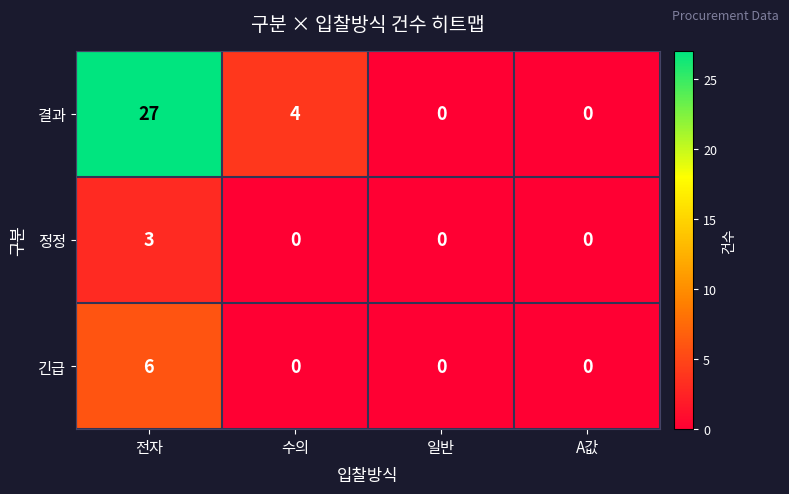

True or false: 정정 has a value of 0 at 일반.

True